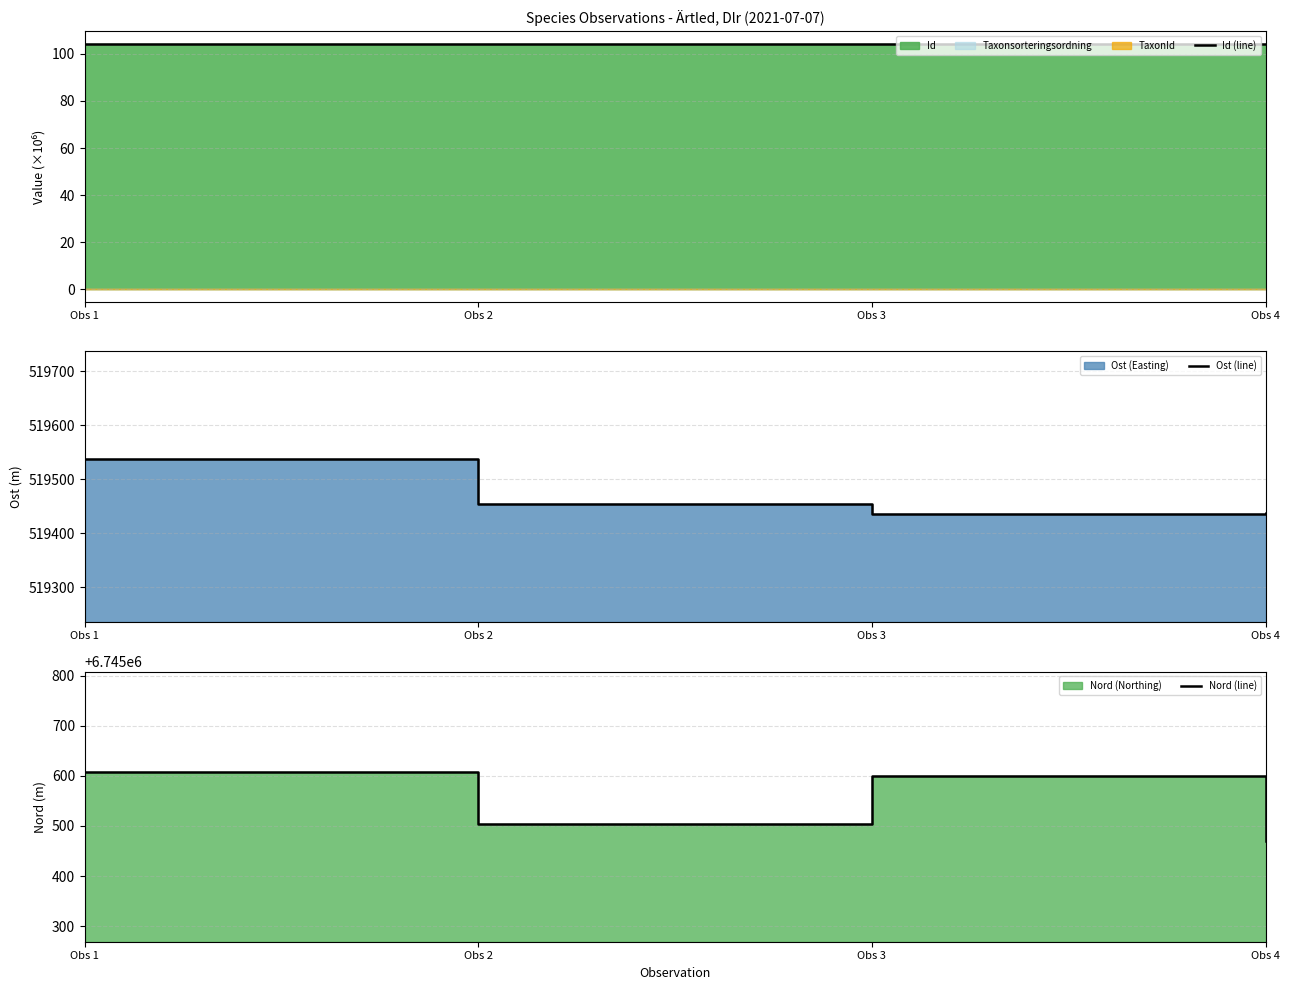

Read the Ost (line) value at Obs 2.

519454.0